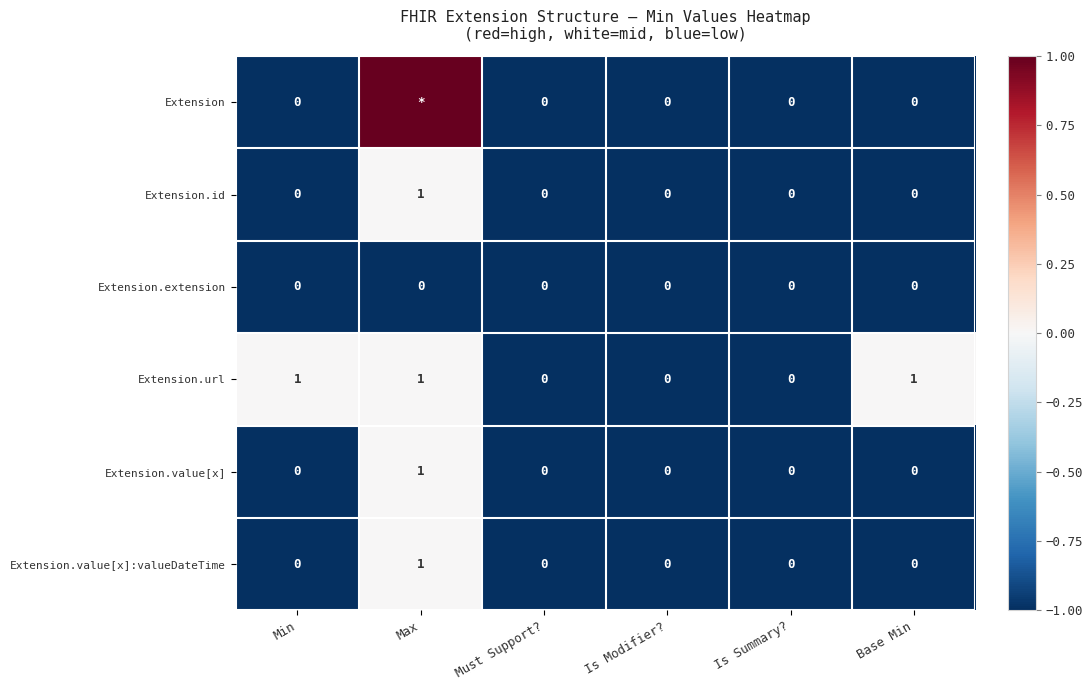

Is the value of Extension.url at Min greater than the value of Extension at Min?

Yes